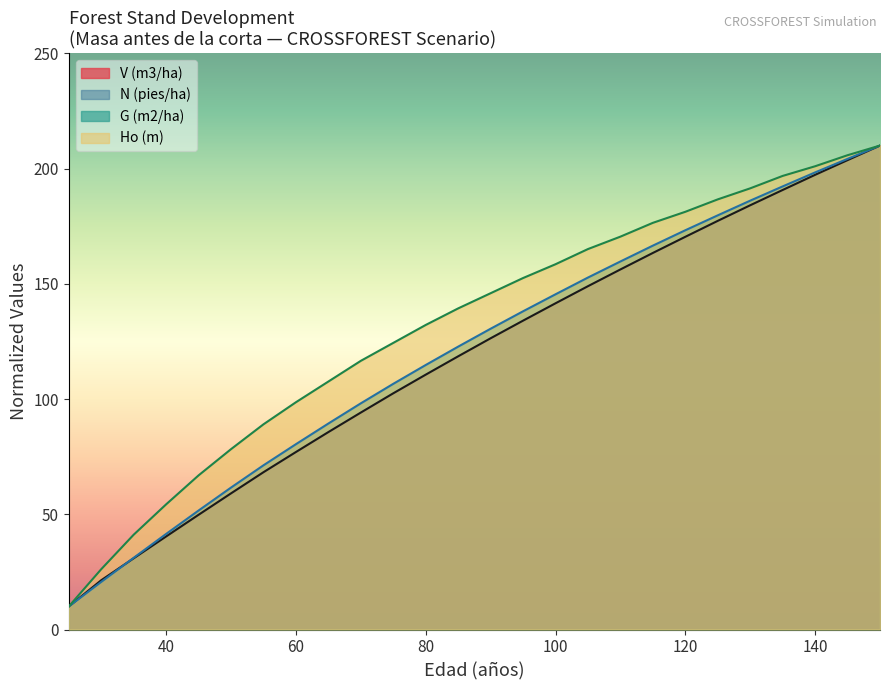

What is the spread (max minus min) of values at 70?

22.4